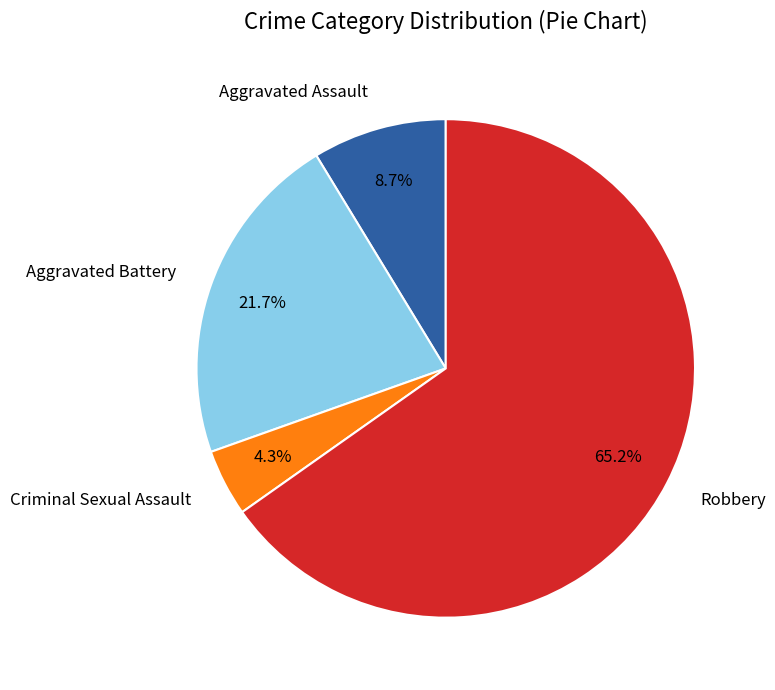

What portion of the pie excludes Criminal Sexual Assault?

95.7%